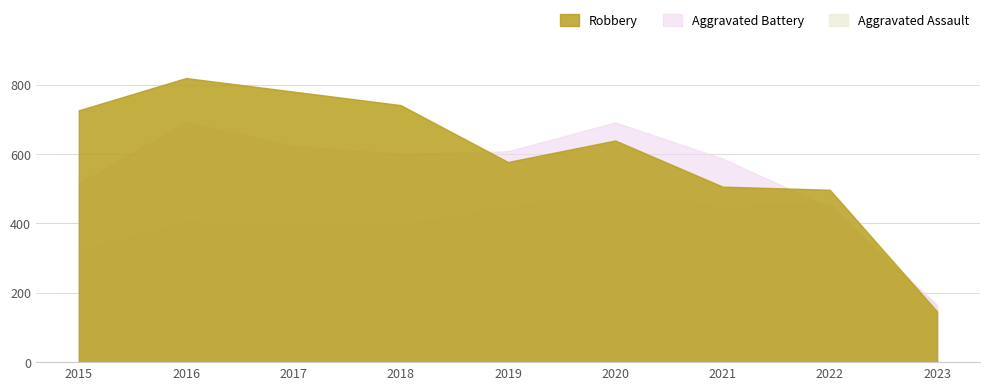

True or false: Aggravated Assault has a value of 452 at 2019.

True